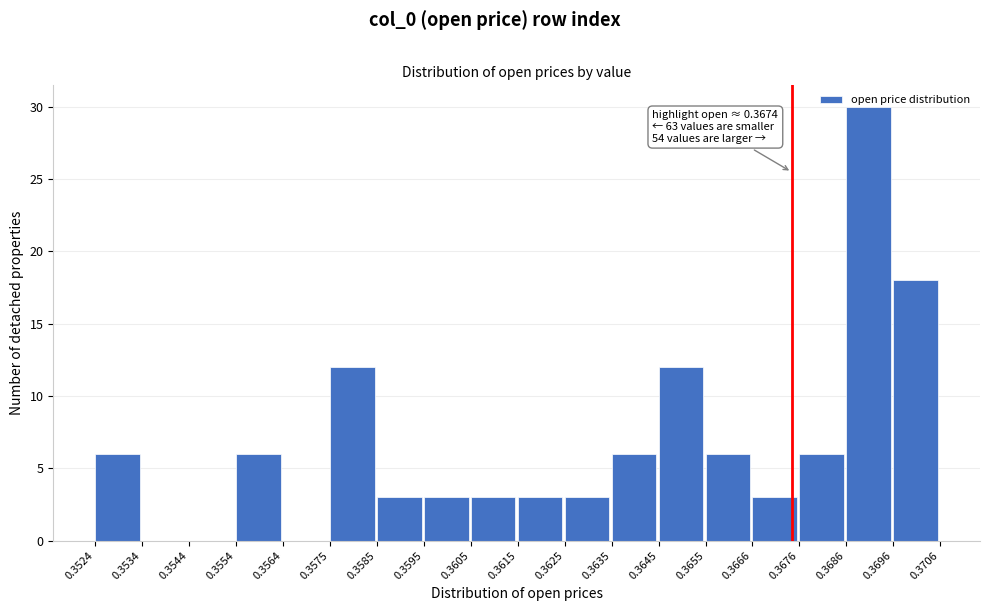

Over which range of the x-axis is the bar tallest?

0.3686 to 0.3696